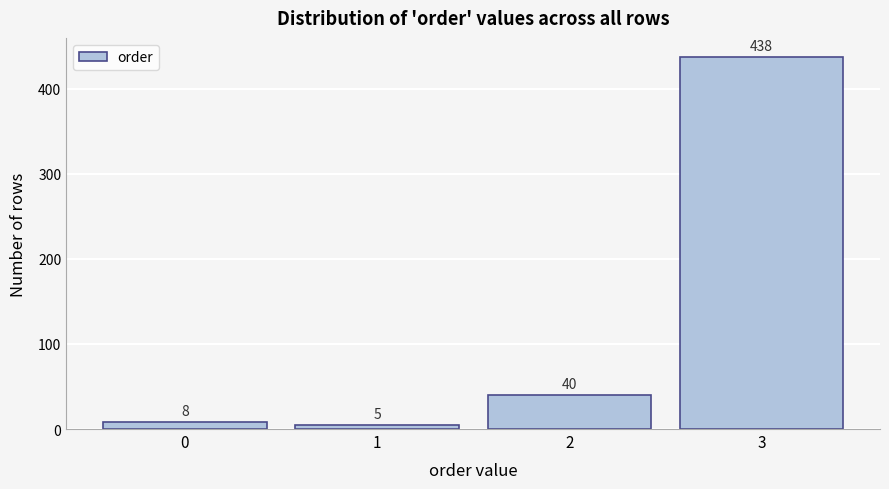

Over which range of the x-axis is the bar tallest?

2.5 to 3.5